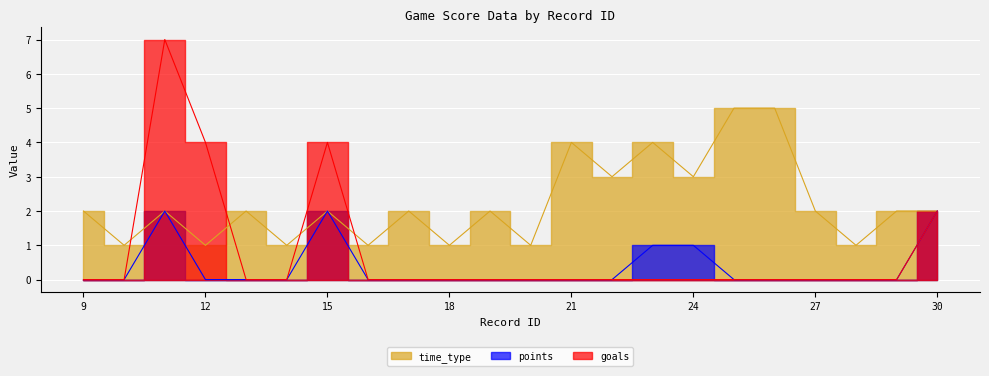

Reading right to left, transcribe all the data shown in this chart.

goals: 2	0	0	0	0	0	0	0	0	0	0	0	0	0	0	4	0	0	4	7	0	0
points: 2	0	0	0	0	0	1	1	0	0	0	0	0	0	0	2	0	0	0	2	0	0
time_type: 2	2	1	2	5	5	3	4	3	4	1	2	1	2	1	2	1	2	1	2	1	2